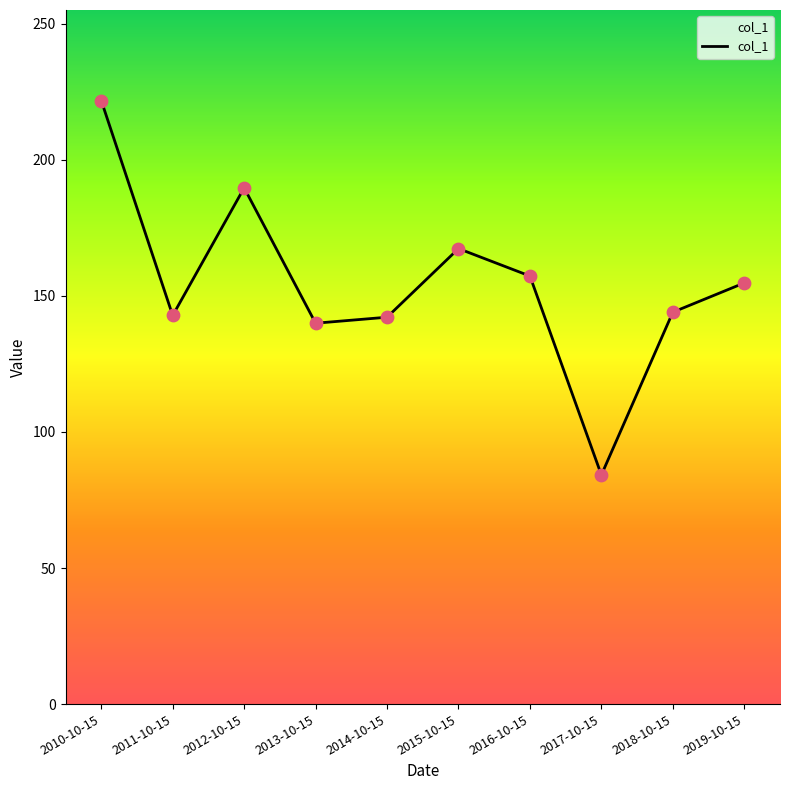

What is the ratio of the value at 2019-10-15 to the value at 2017-10-15?

1.8